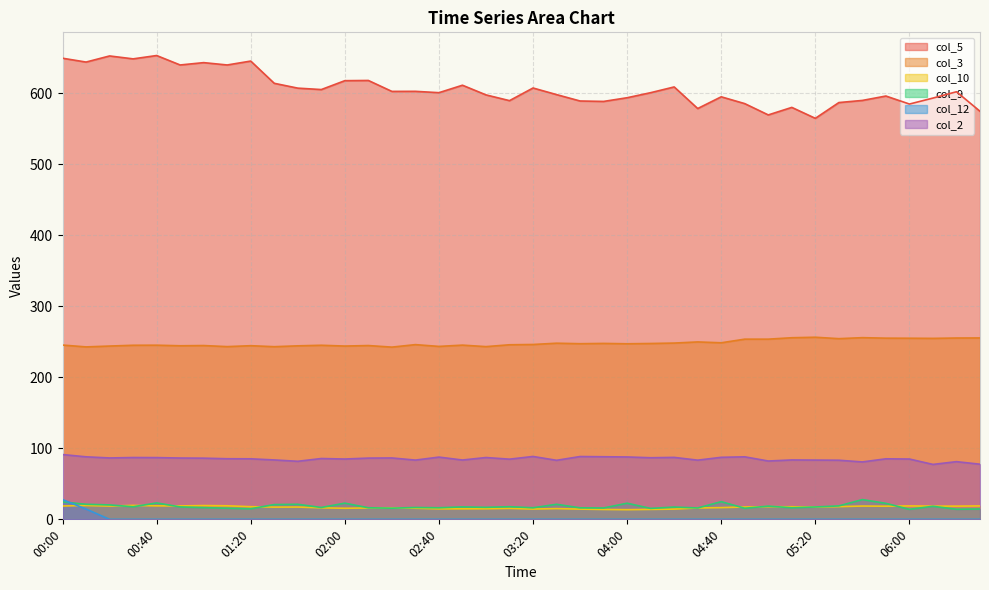

How many interior local valleys does the col_3 series have?

13